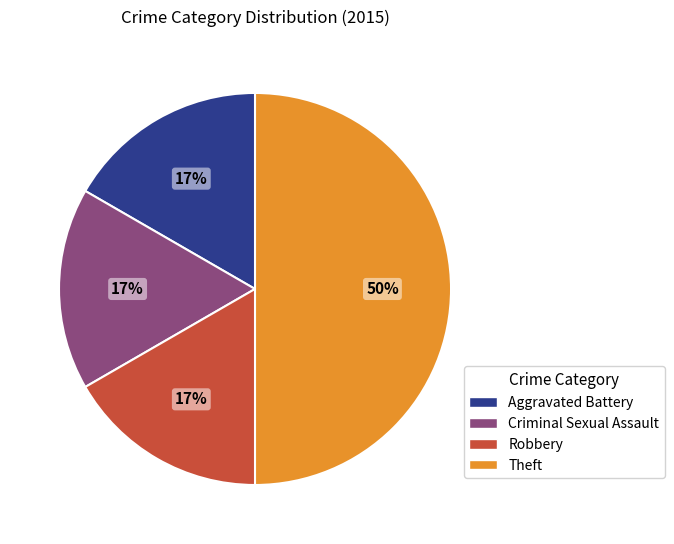

What percentage is the Aggravated Battery slice, to the nearest percent?

17%